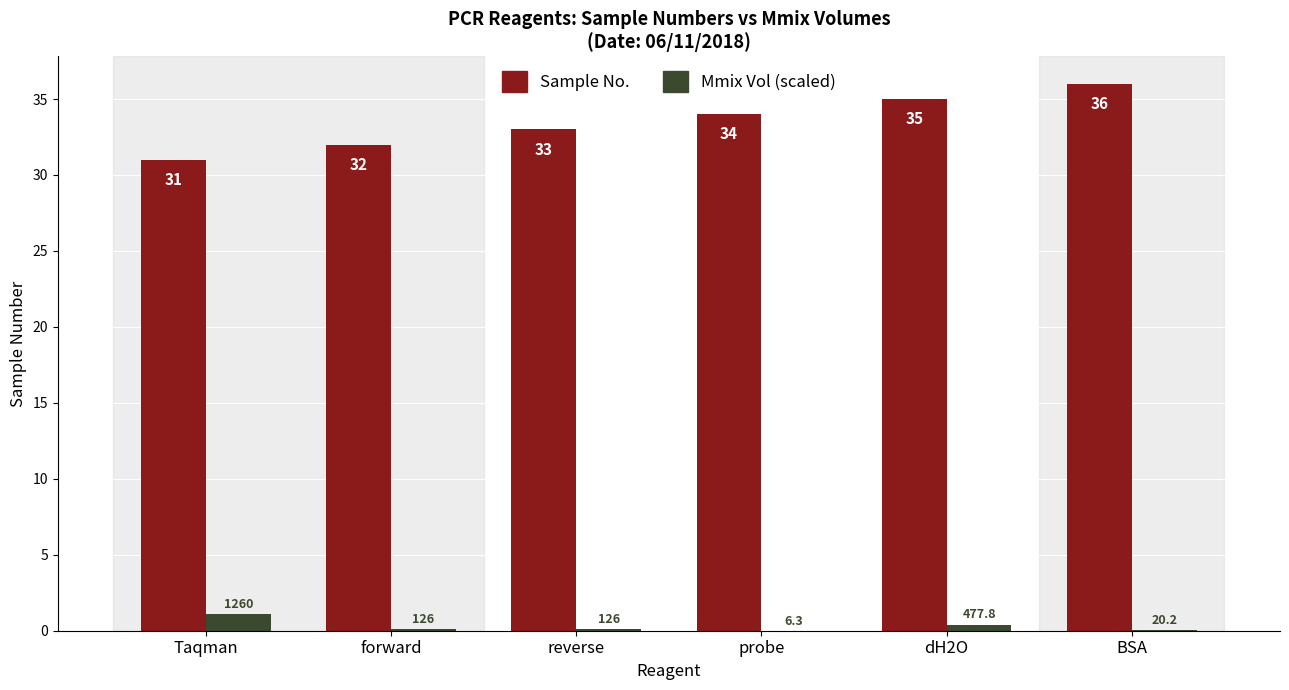

What is the sum of the Sample No. values at BSA and probe?

70.0